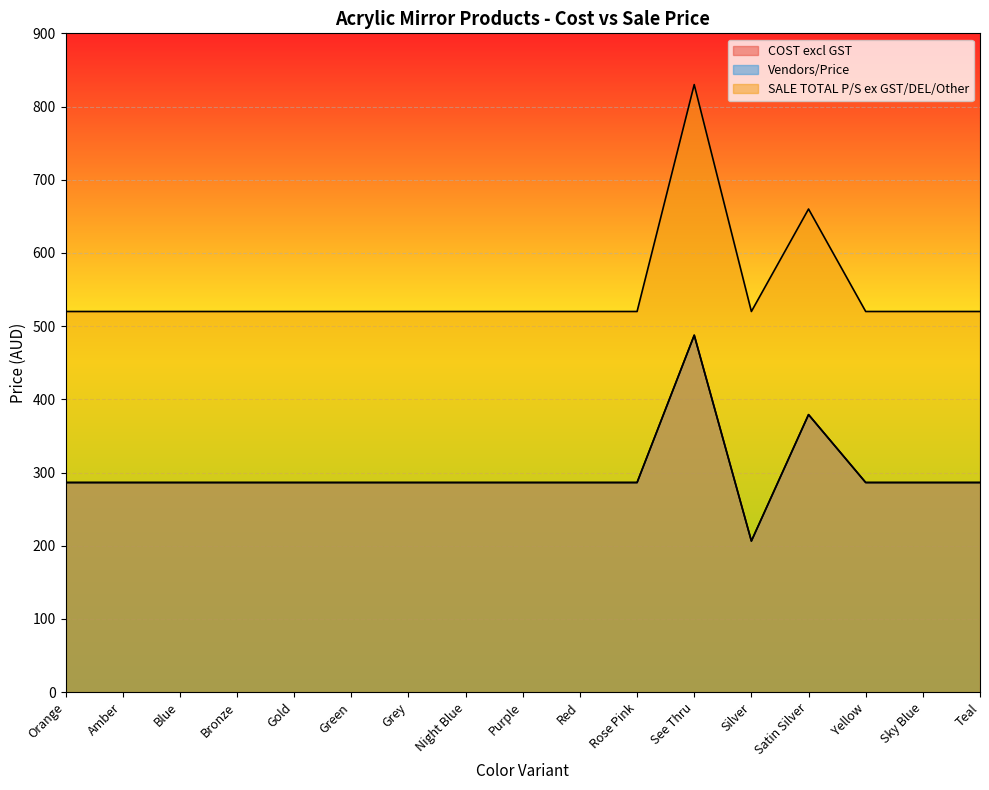

At how many categories does at least one series exceed 608?

2